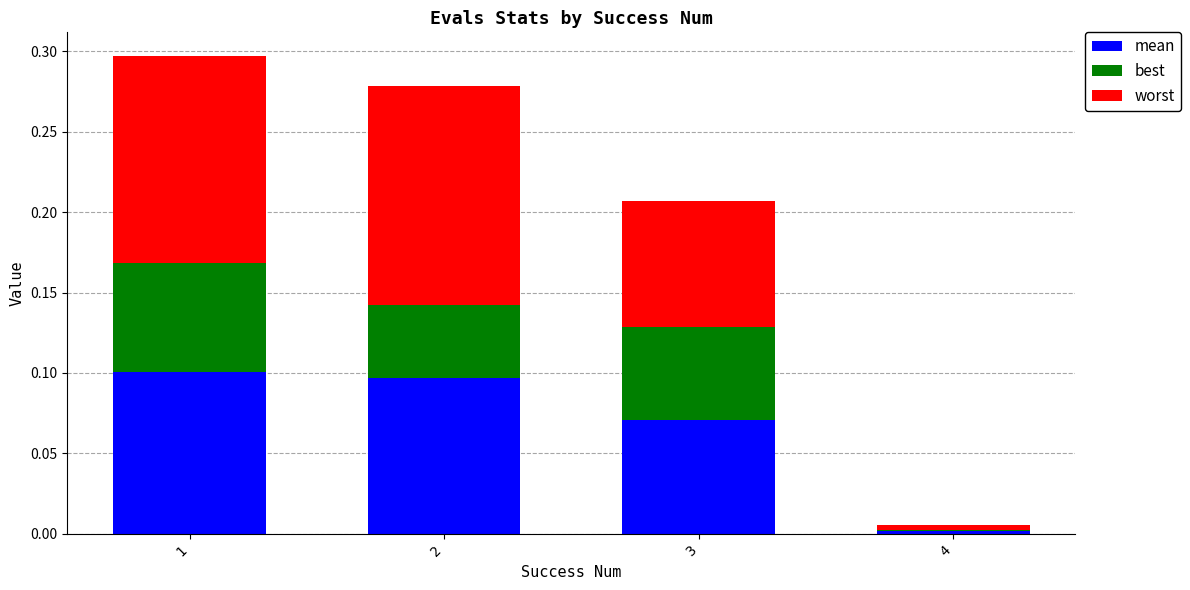

What is the total value across all series at 1?

0.3